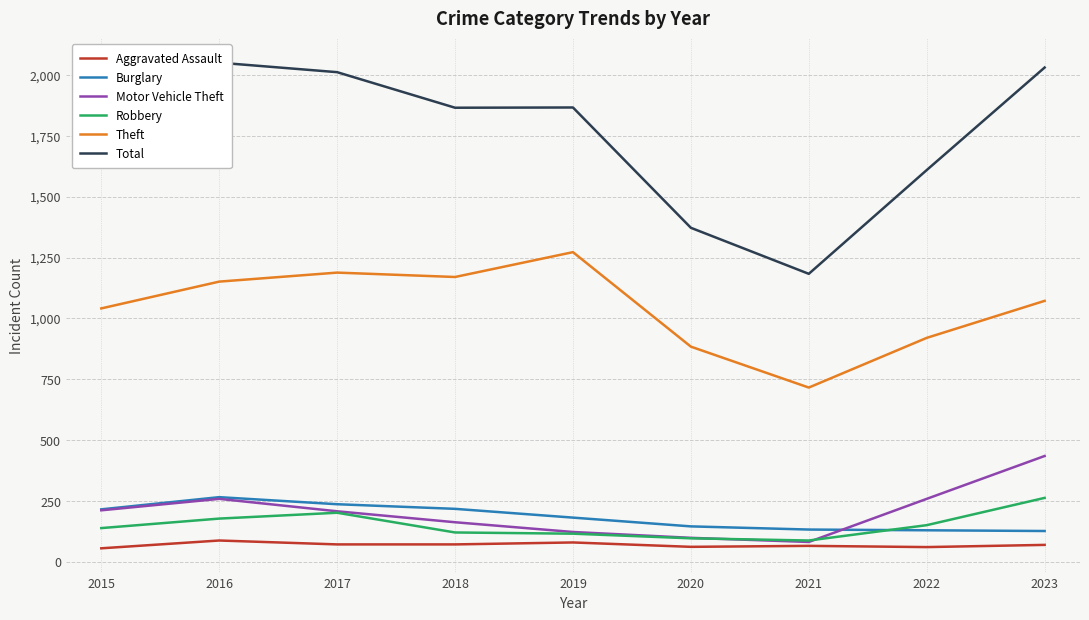

At which label does Burglary reach its minimum?

2023